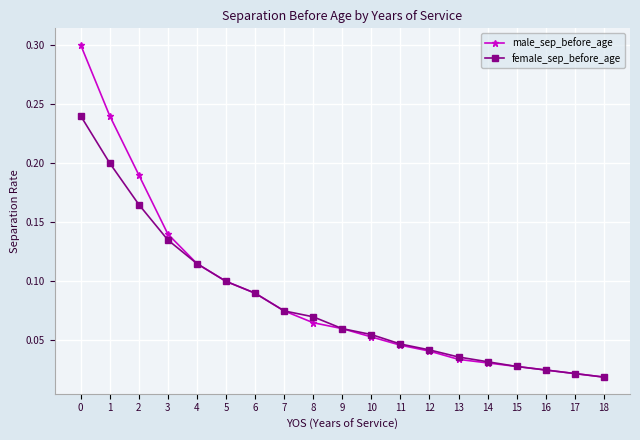

Which label corresponds to the smallest value in the chart?

18